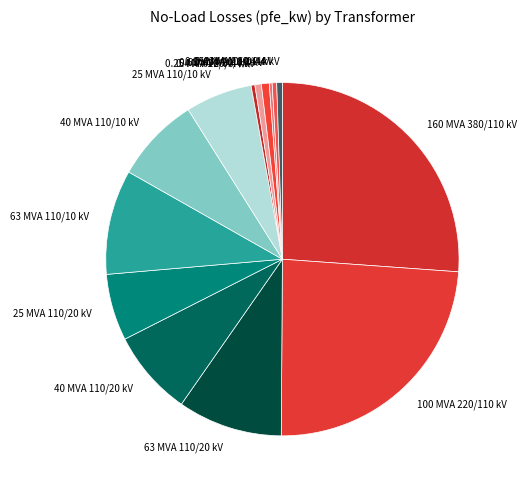

Is the sum of 25 MVA 110/10 kV and 160 MVA 380/110 kV greater than half?

No